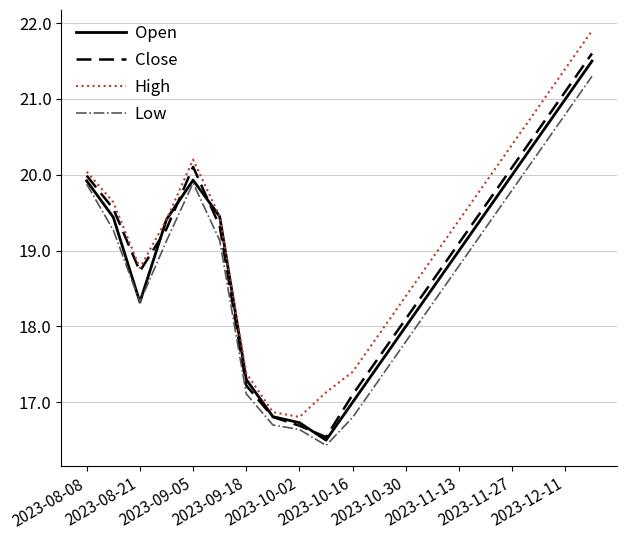

What is the smallest value displayed?

16.4